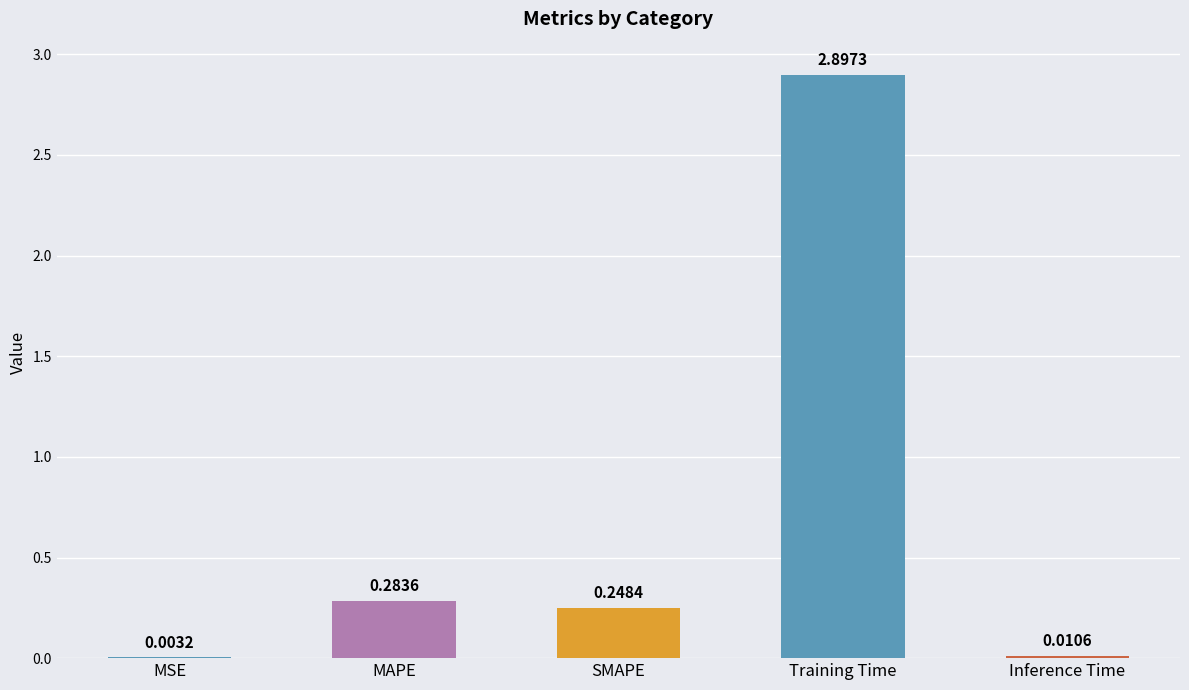

Is it true that the value at Training Time is 3.8?

False